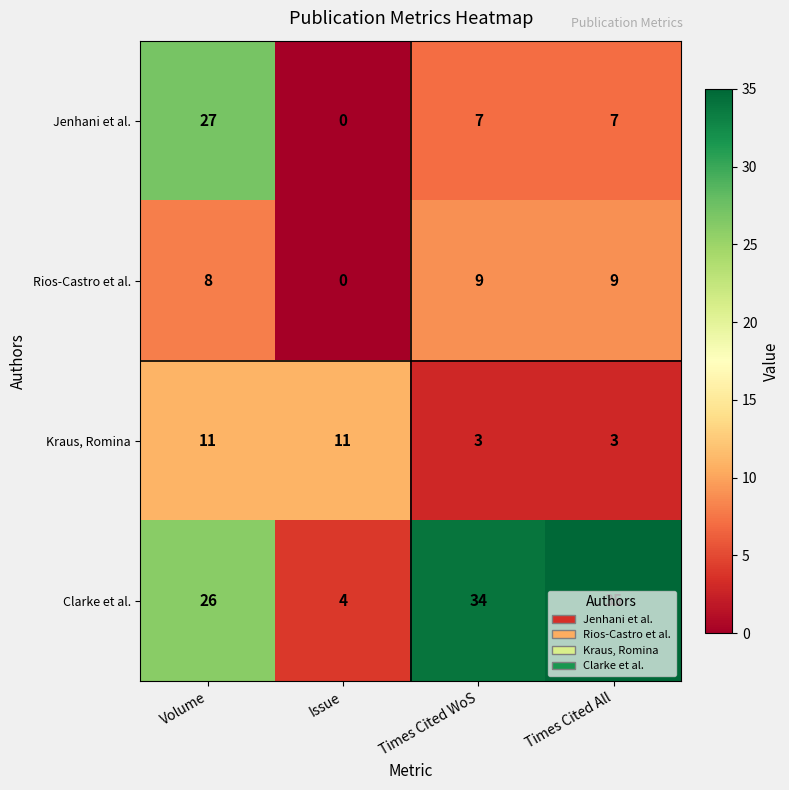

Which category has the highest value across all series?

Times Cited All